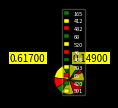

Is there a majority slice in this chart?

No